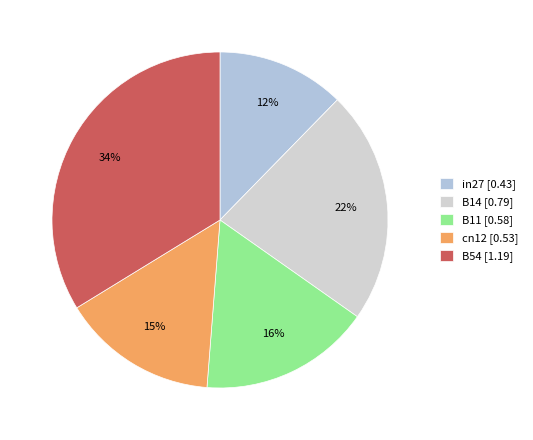

What percentage is the B54 slice, to the nearest percent?

34%